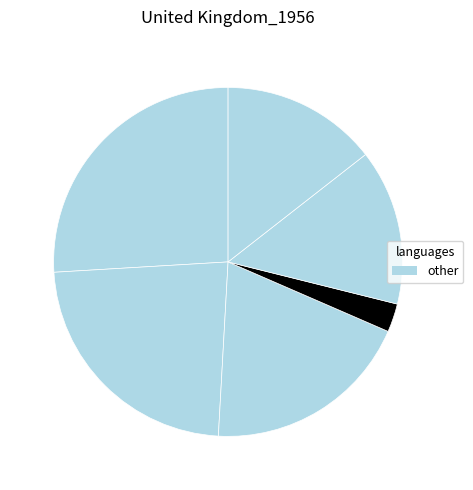

Is there a majority slice in this chart?

No